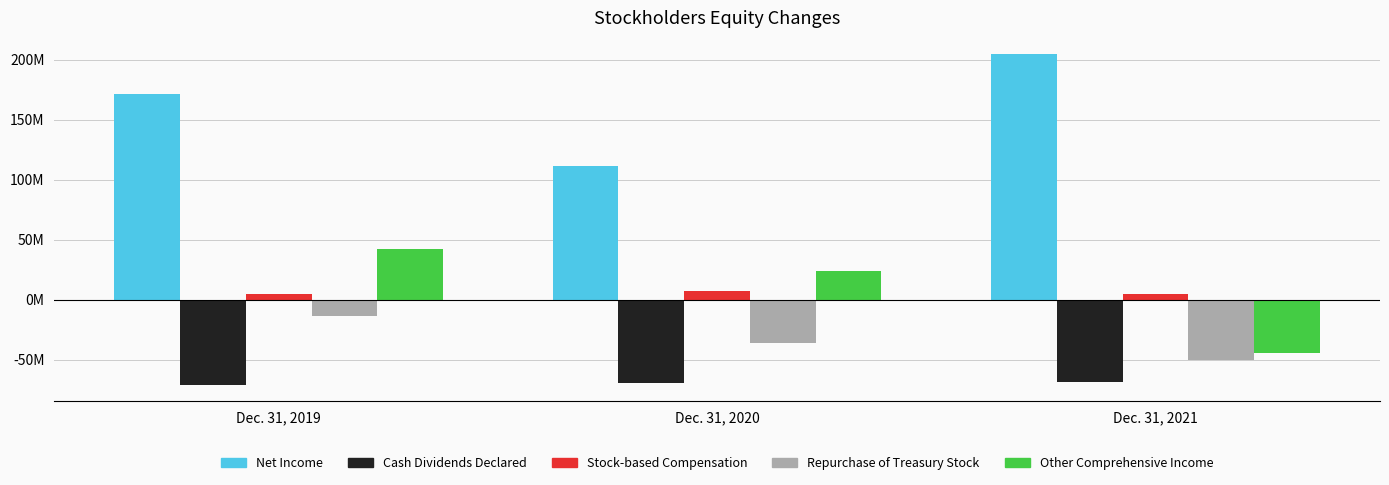

Are the bars horizontal?

No